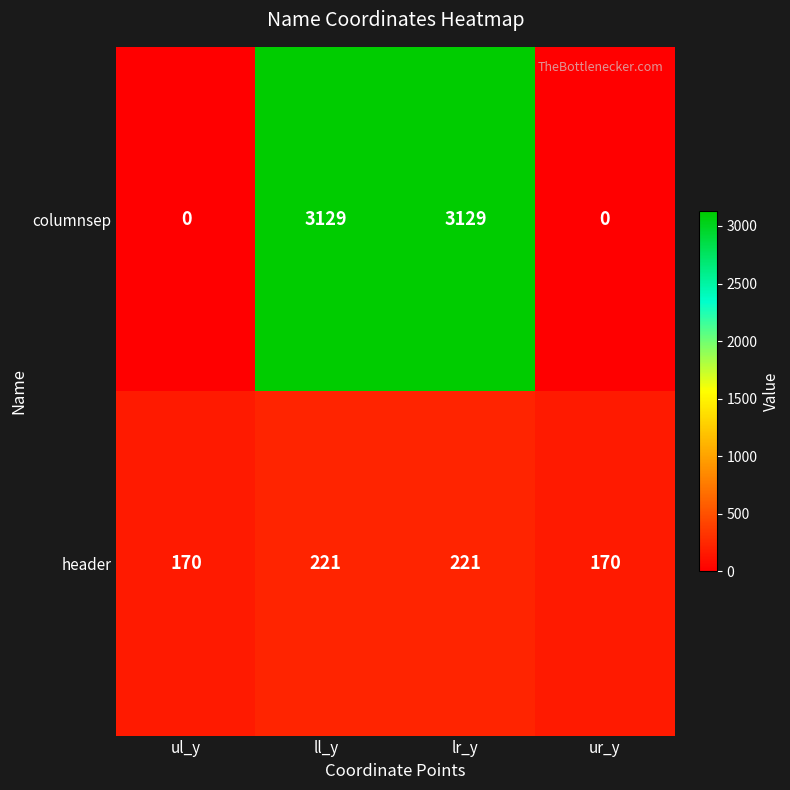

Is it true that header equals 344 at lr_y?

False